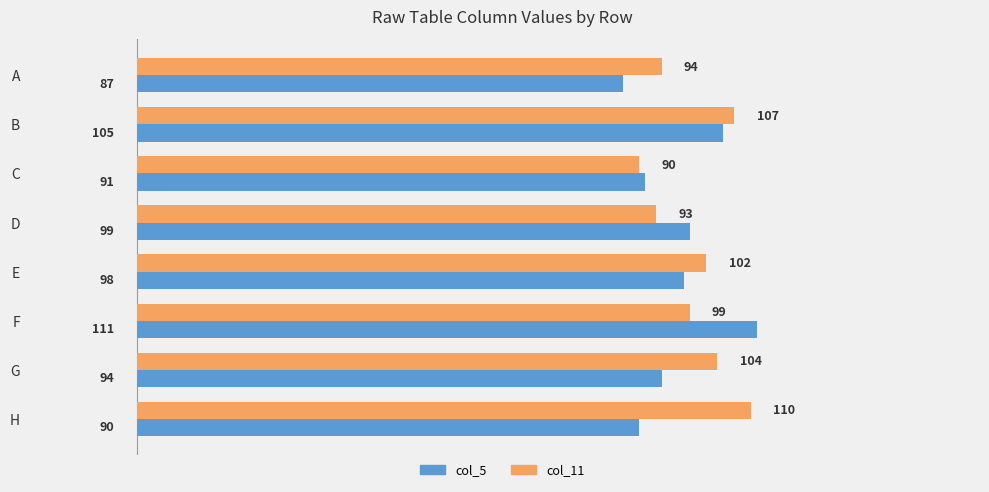

Where is col_5 nearest to the value 99?

D